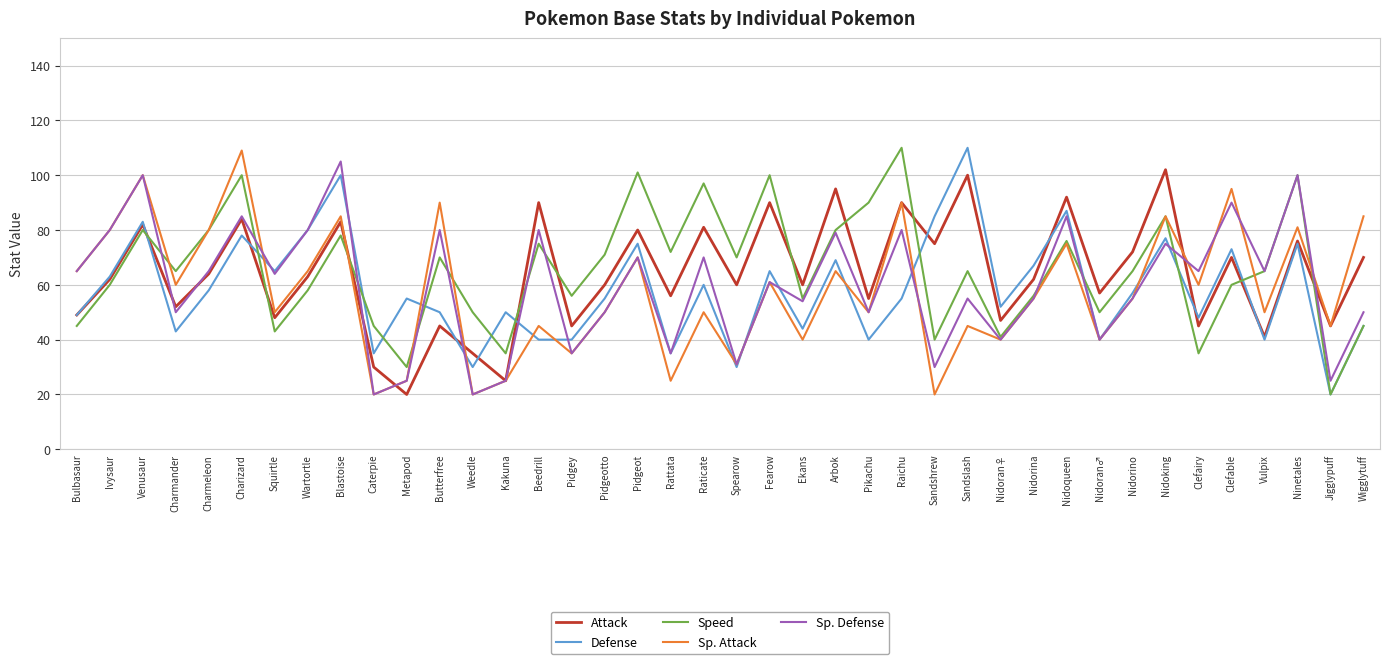

Where is the first local maximum for Attack?

Venusaur